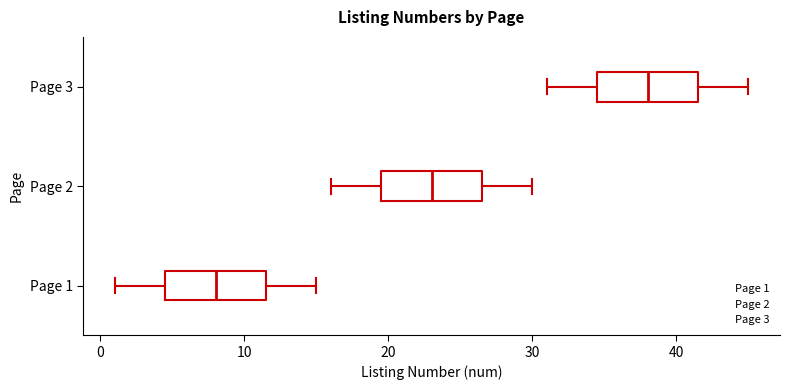

Where is the right edge of the box for Page 3 on the x-axis? The values are not printed on the chart, so give them approximately, as read against the axis.

42